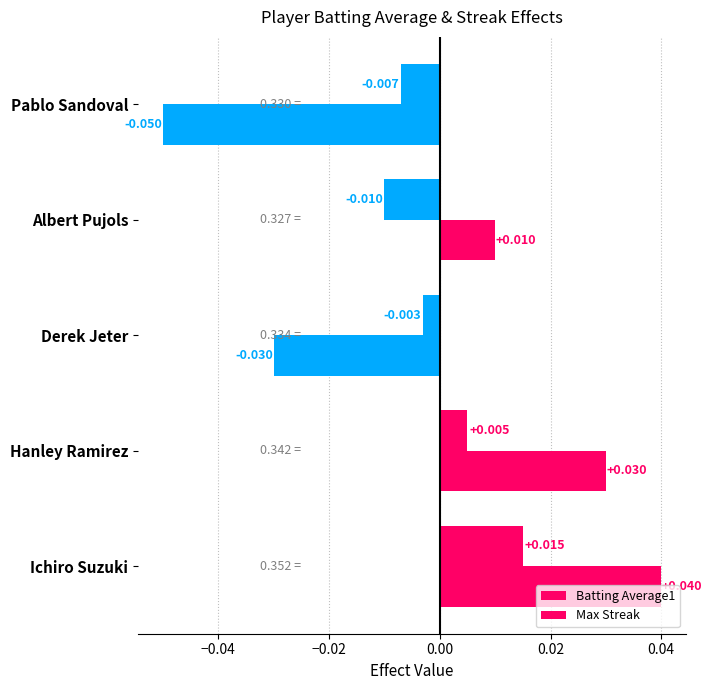

How many values in Batting Average1 are below zero?

3